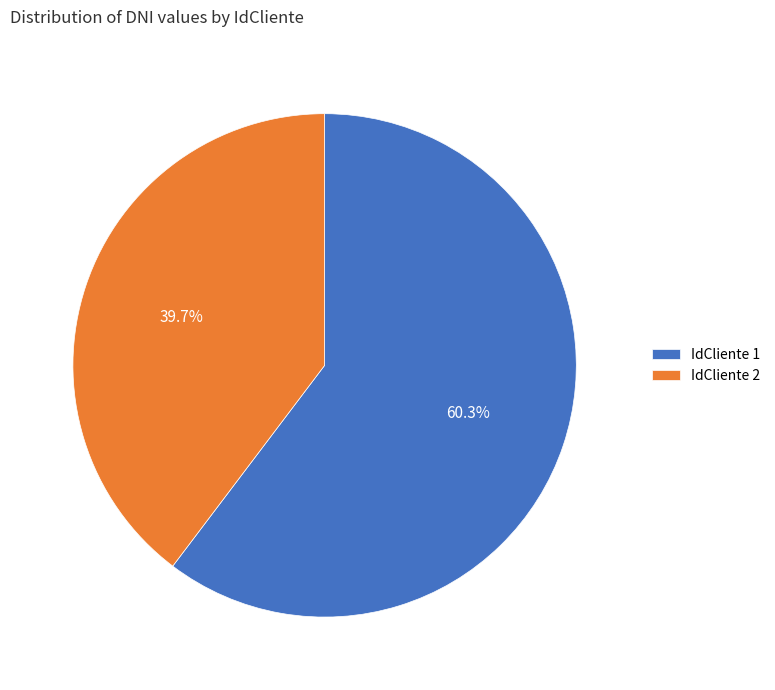

Which slice is the largest?

IdCliente 1